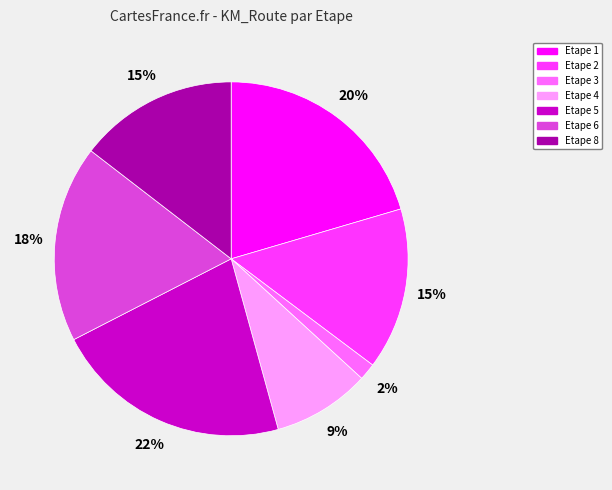

Do Etape 2 and Etape 3 together represent more than half of the pie?

No